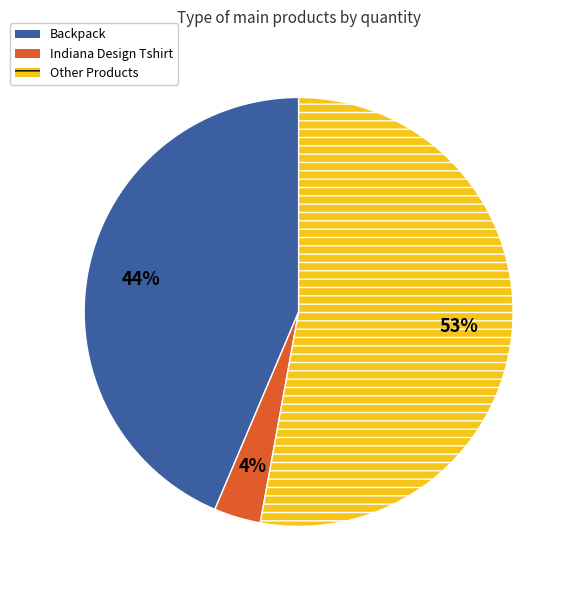

Approximately how many times larger is the value at Indiana Design Tshirt compared to Backpack?

0.1